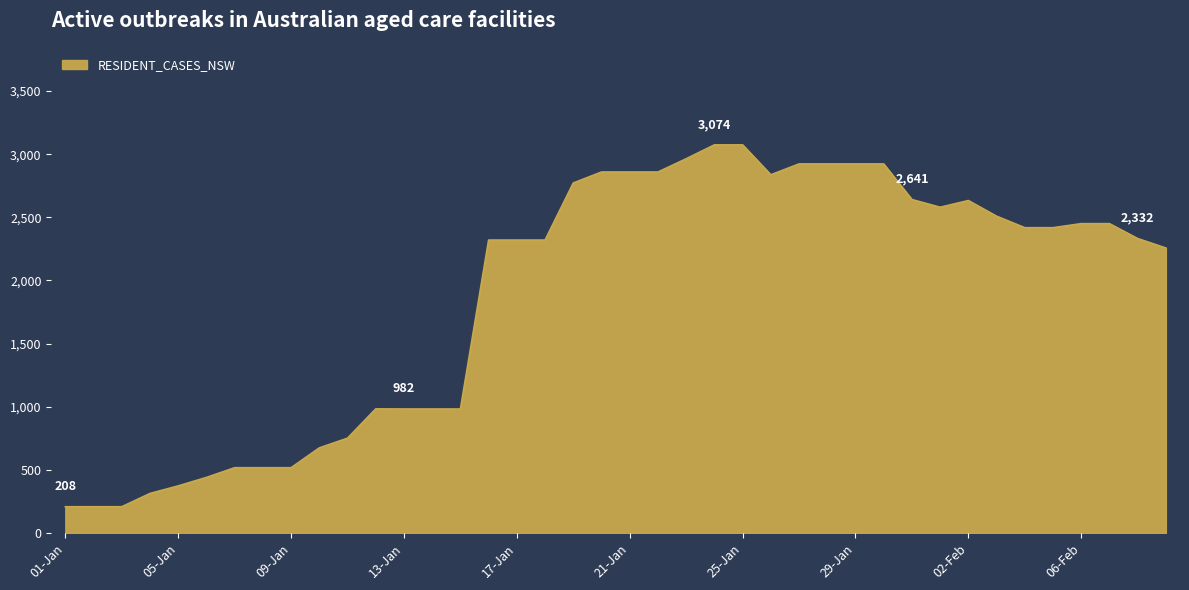

What is the minimum value shown in the chart?

208